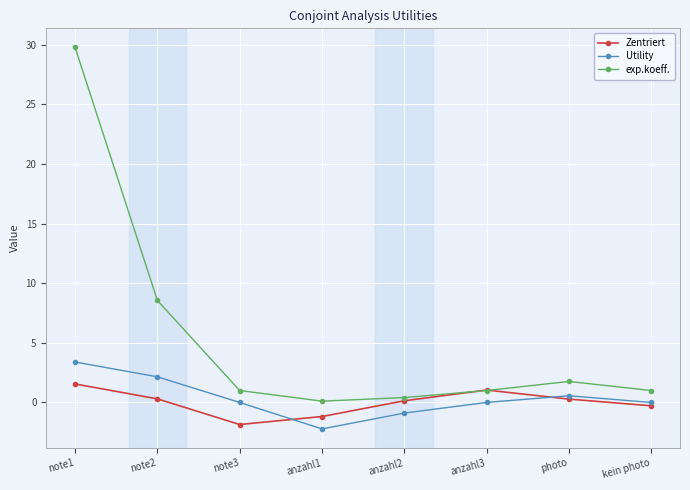

Is this an area chart (filled region under the line)?

No